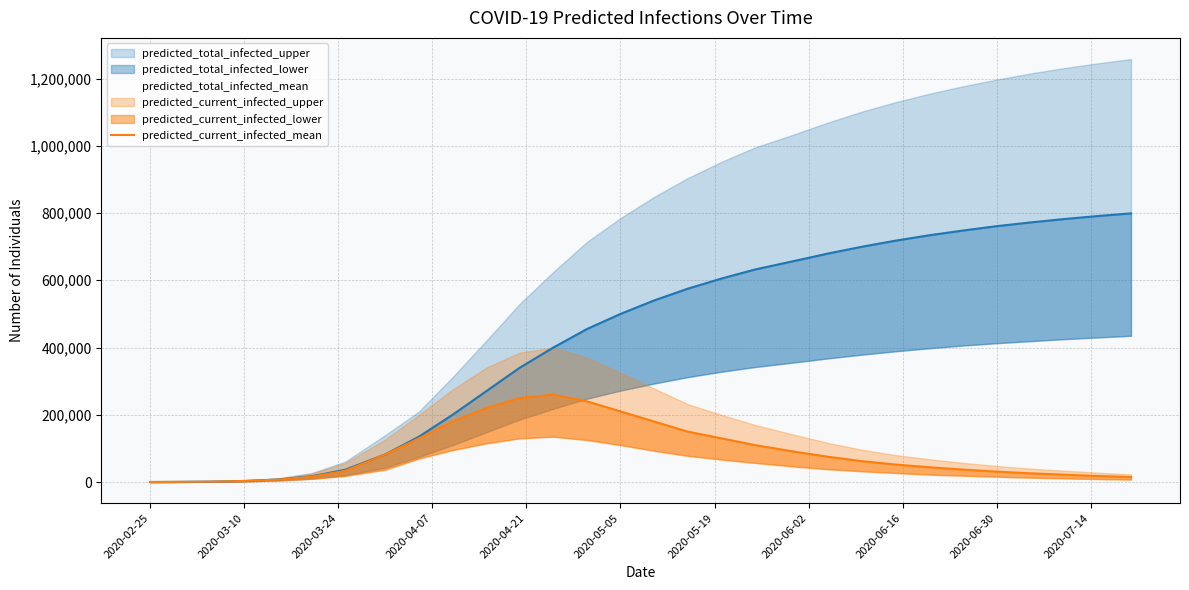

How many categories are shown in the chart?

30